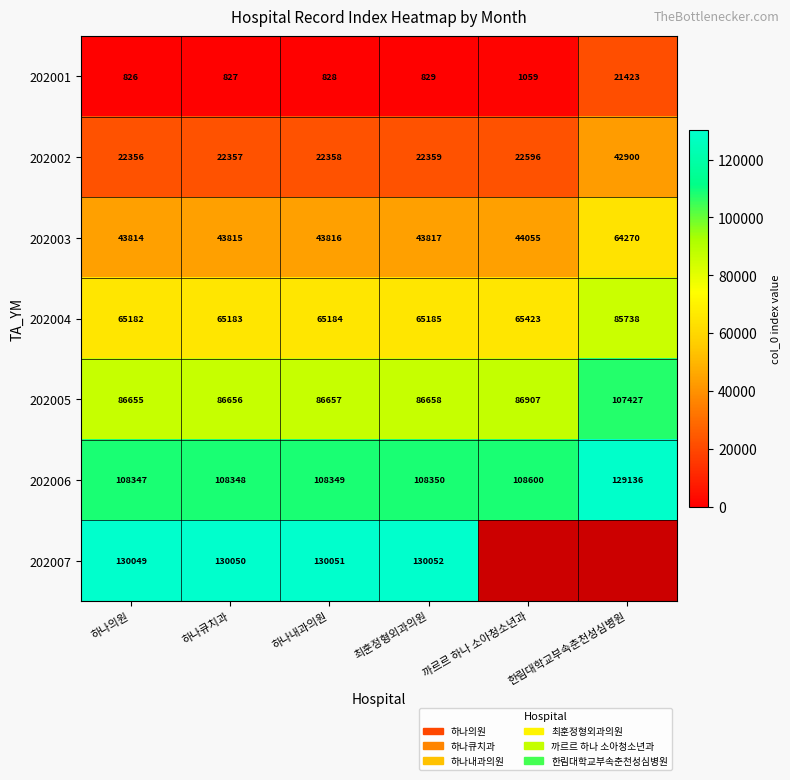

What is the difference between the maximum and minimum values in the 202004 series?

20556